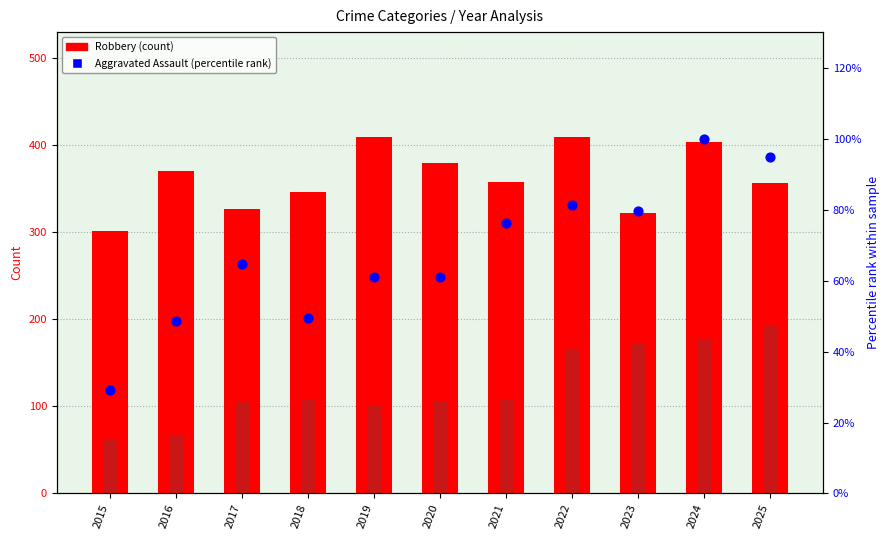

At how many categories does at least one series exceed 181?

11